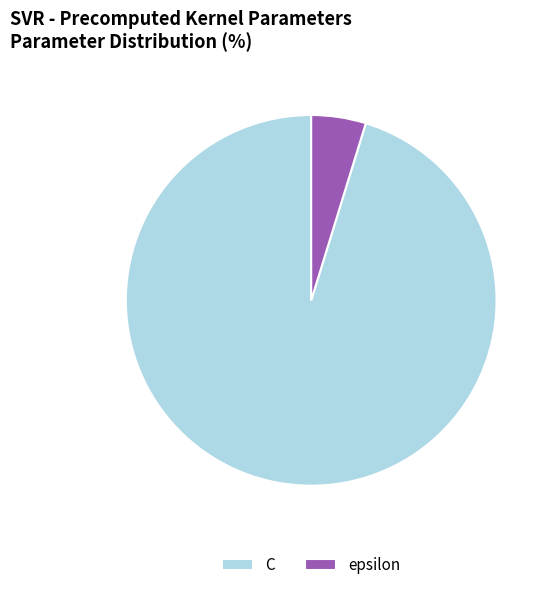

What is the largest slice in the pie chart?

C